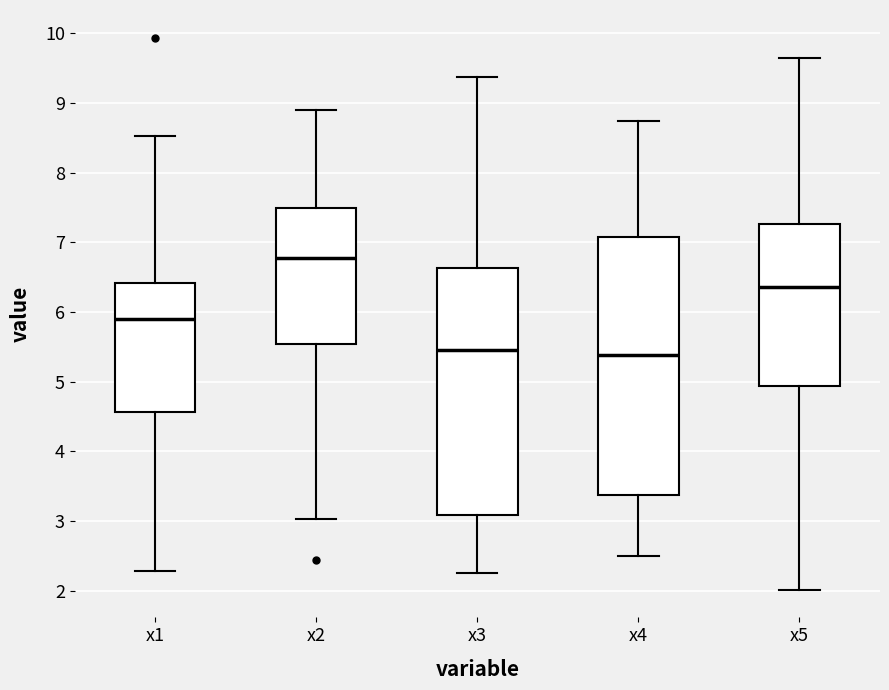

Which box has the highest median line?

x2